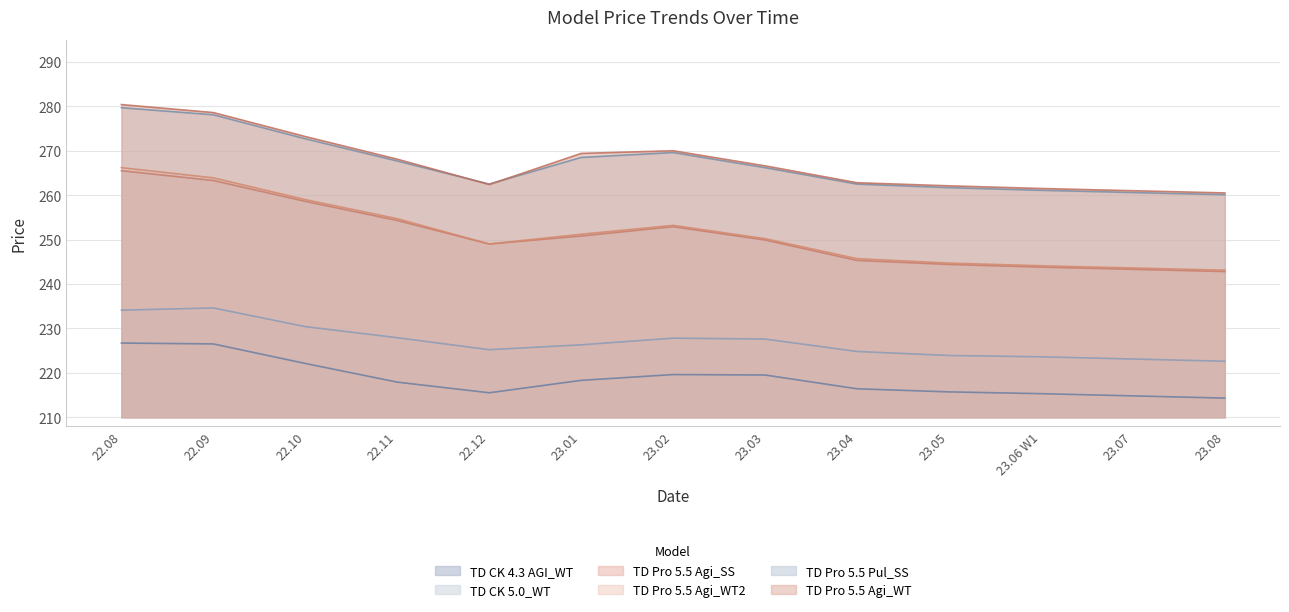

Reading right to left, list all the values displayed in this chart.

TD CK 4.3 AGI_WT: 23.08=214.3	23.07=214.8	23.06 W1=215.3	23.05=215.7	23.04=216.4	23.03=219.5	23.02=219.6	23.01=218.3	22.12=215.5	22.11=217.9	22.10=222.1	22.09=226.5	22.08=226.7
TD CK 5.0_WT: 23.08=222.6	23.07=223.1	23.06 W1=223.6	23.05=223.9	23.04=224.8	23.03=227.6	23.02=227.8	23.01=226.3	22.12=225.2	22.11=227.9	22.10=230.4	22.09=234.6	22.08=234.1
TD Pro 5.5 Pul_SS: 23.08=260.1	23.07=260.6	23.06 W1=261.1	23.05=261.7	23.04=262.5	23.03=266.2	23.02=269.6	23.01=268.5	22.12=262.5	22.11=267.7	22.10=272.7	22.09=278.1	22.08=279.7
TD Pro 5.5 Agi_WT: 23.08=260.5	23.07=261.0	23.06 W1=261.5	23.05=262.1	23.04=262.8	23.03=266.6	23.02=270.0	23.01=269.4	22.12=262.4	22.11=268.1	22.10=273.2	22.09=278.6	22.08=280.4
TD Pro 5.5 Agi_SS: 23.08=242.8	23.07=243.3	23.06 W1=243.8	23.05=244.4	23.04=245.3	23.03=249.9	23.02=252.9	23.01=250.8	22.12=249.0	22.11=254.3	22.10=258.6	22.09=263.3	22.08=265.5
TD Pro 5.5 Agi_WT2: 23.08=243.1	23.07=243.6	23.06 W1=244.1	23.05=244.7	23.04=245.7	23.03=250.2	23.02=253.2	23.01=251.2	22.12=249.0	22.11=254.7	22.10=259.0	22.09=263.9	22.08=266.2